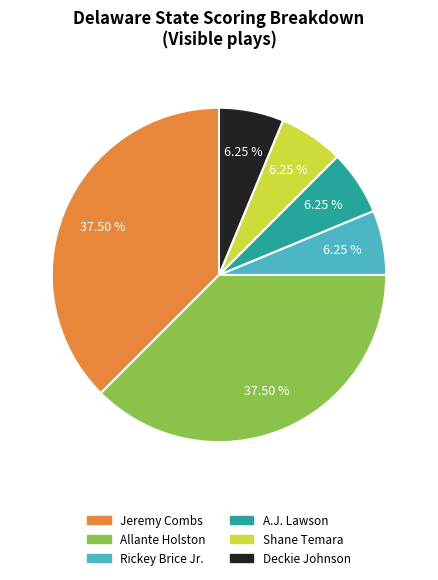

Count the number of slices in the pie.

6